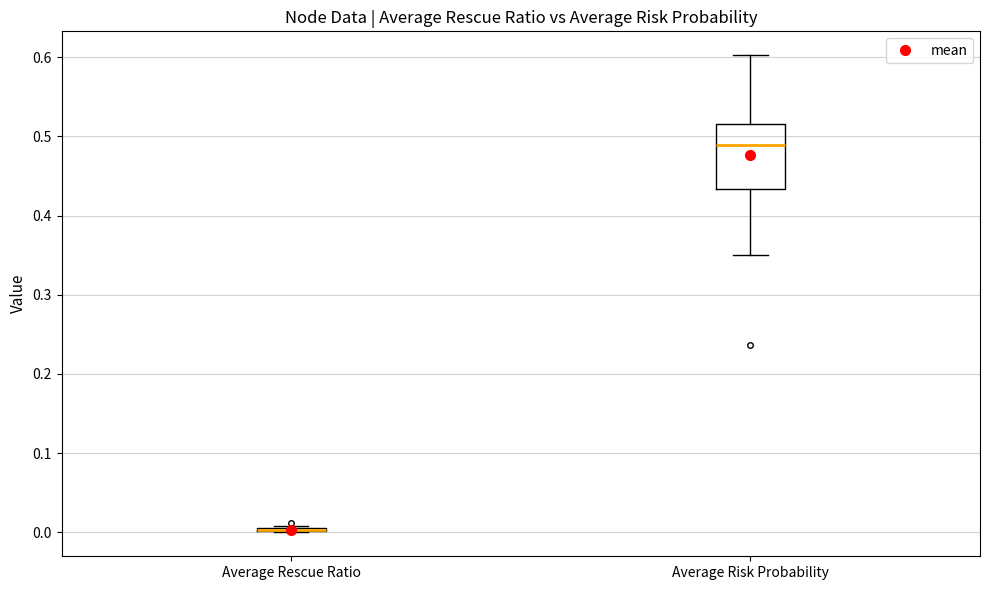

Reading left to right, transcribe this box plot: for each box, give where its median line is, the range the box spans, and where its two whiskers end, as read against the y-axis. The values are not printed on the chart, so give them approximately, as read against the axis.

Average Rescue Ratio: box collapsed to a line at 0.00, whiskers 0.00 to 0.01
Average Risk Probability: median 0.49, box 0.43 to 0.52, whiskers 0.35 to 0.60